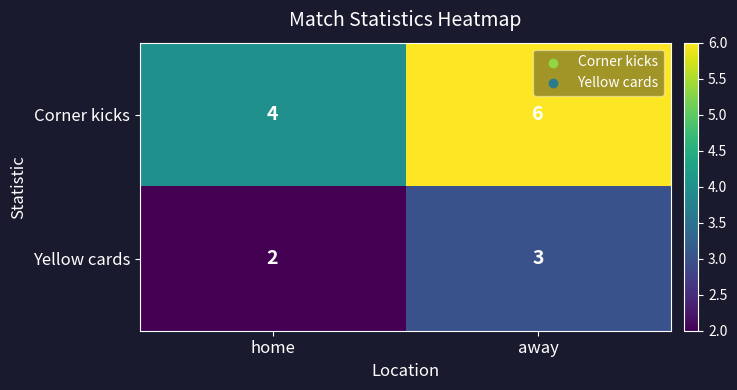

At which category is the sum across all series the highest?

away